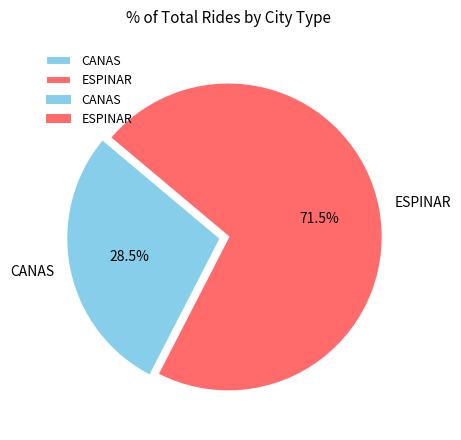

Count the number of slices in the pie.

2